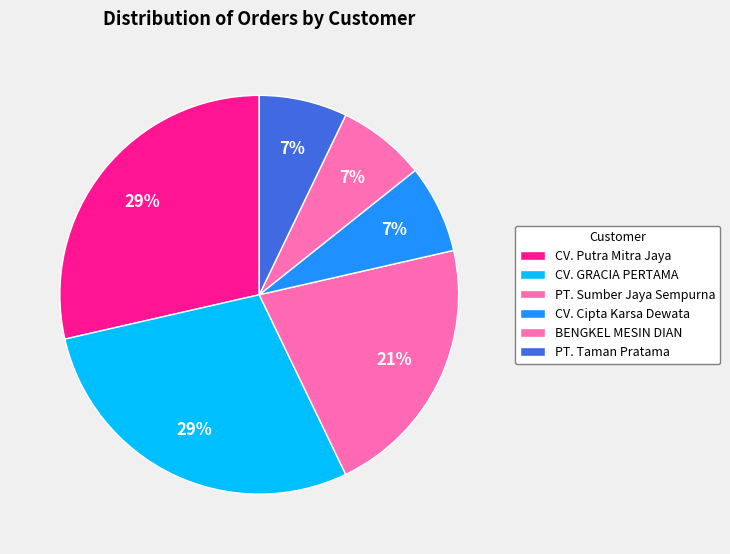

The CV. Cipta Karsa Dewata slice represents 18% of the pie. True or false?

False